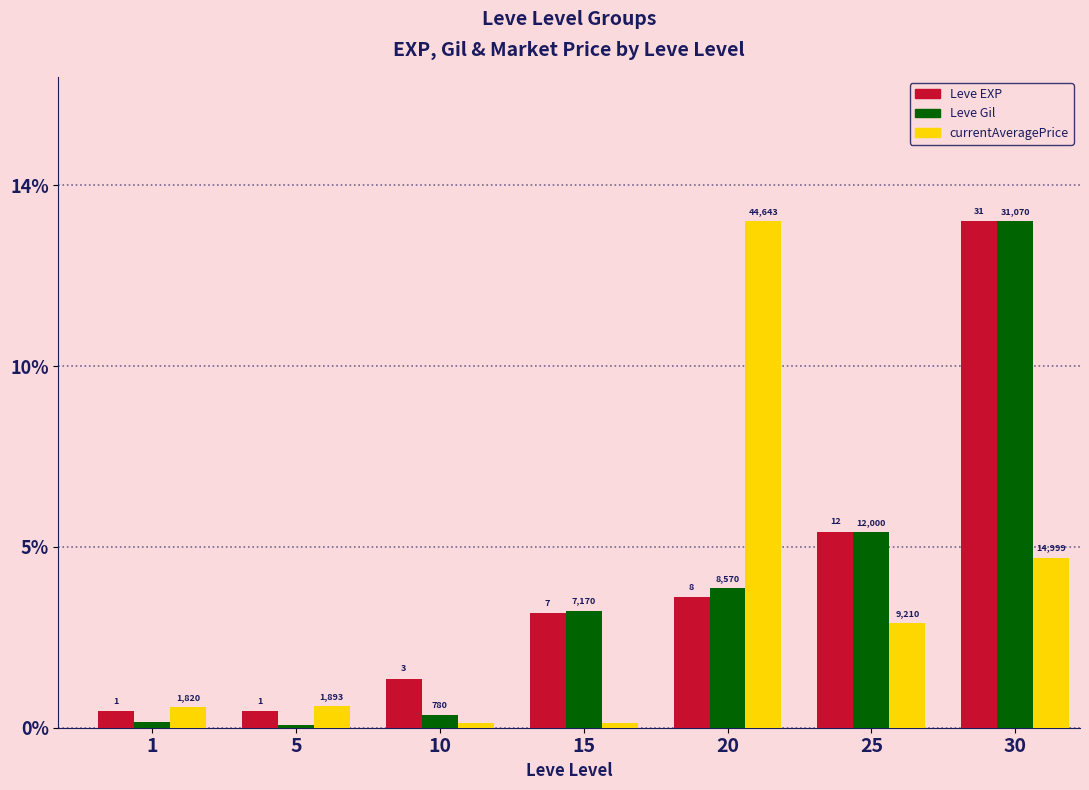

Does the chart contain stacked bars?

No